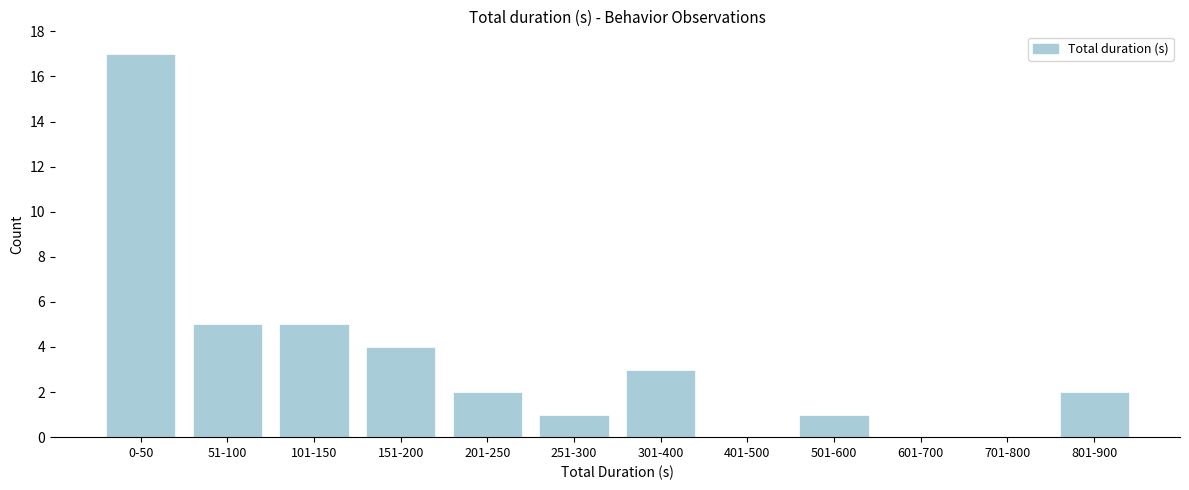

Reading left to right, what are all the values shown in this chart?

0-50=17	51-100=5	101-150=5	151-200=4	201-250=2	251-300=1	301-400=3	401-500=0	501-600=1	601-700=0	701-800=0	801-900=2